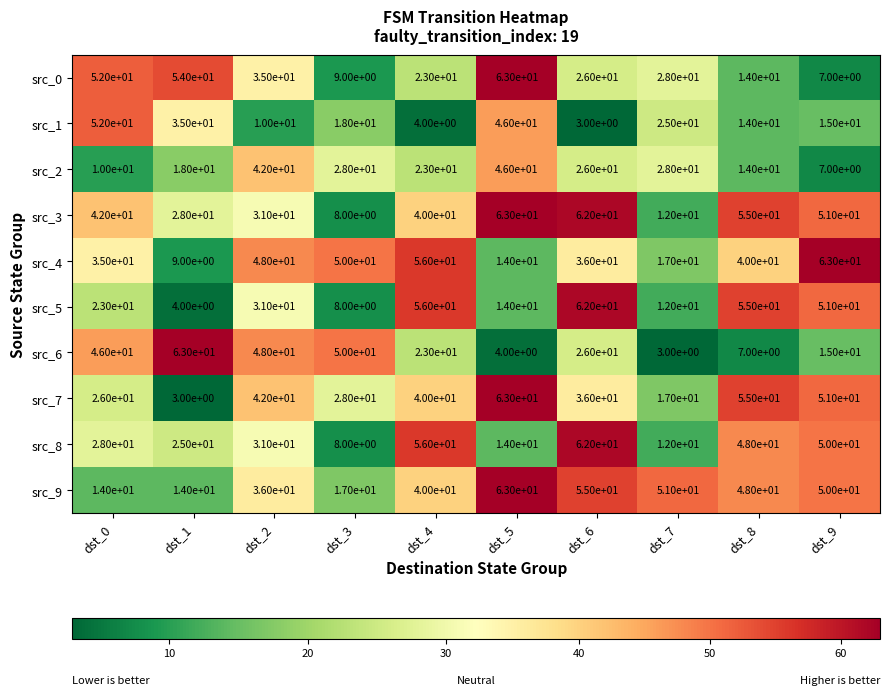

What is the minimum value shown in the chart?

3